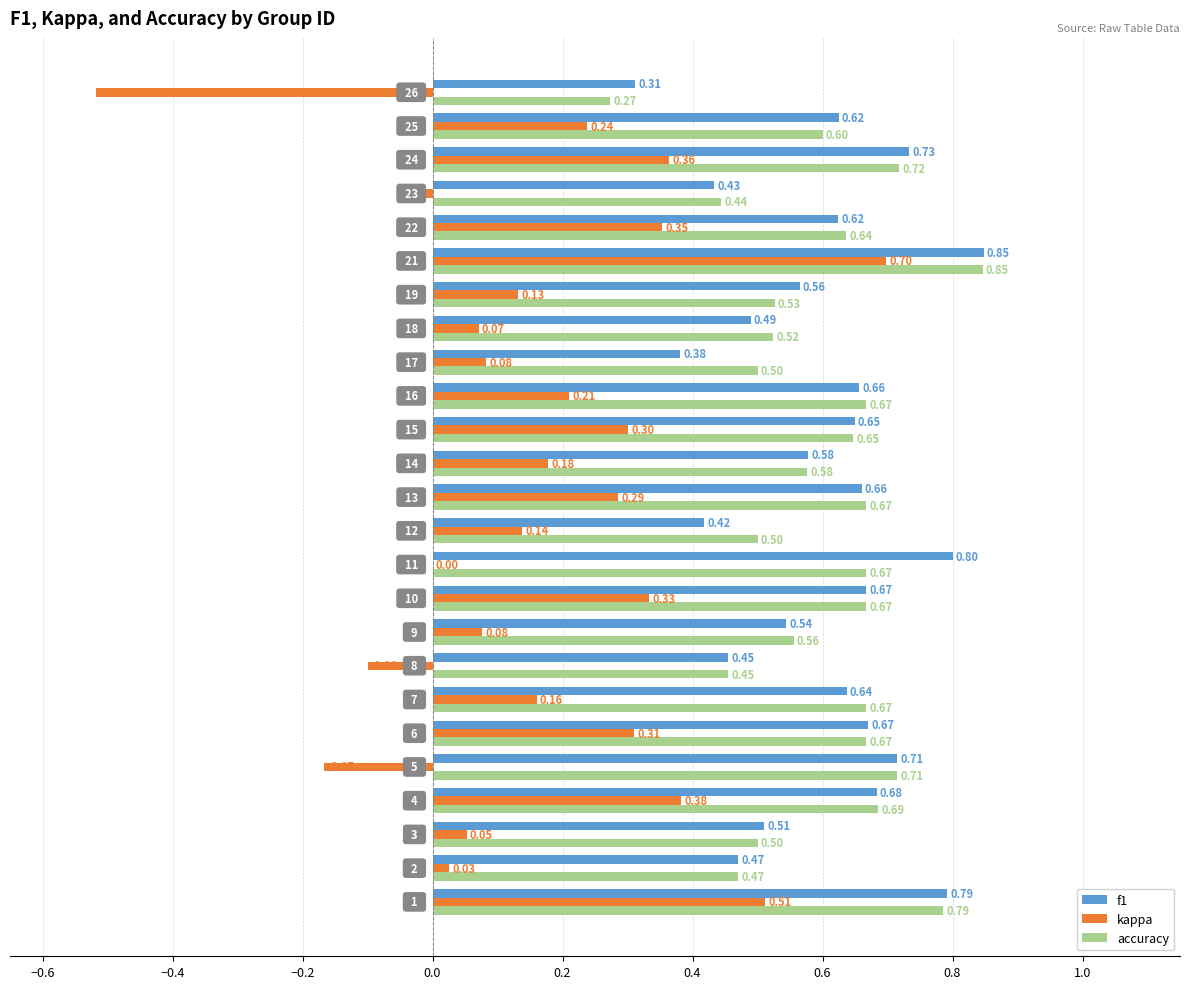

Which series changed the most between 2 and 19?

kappa